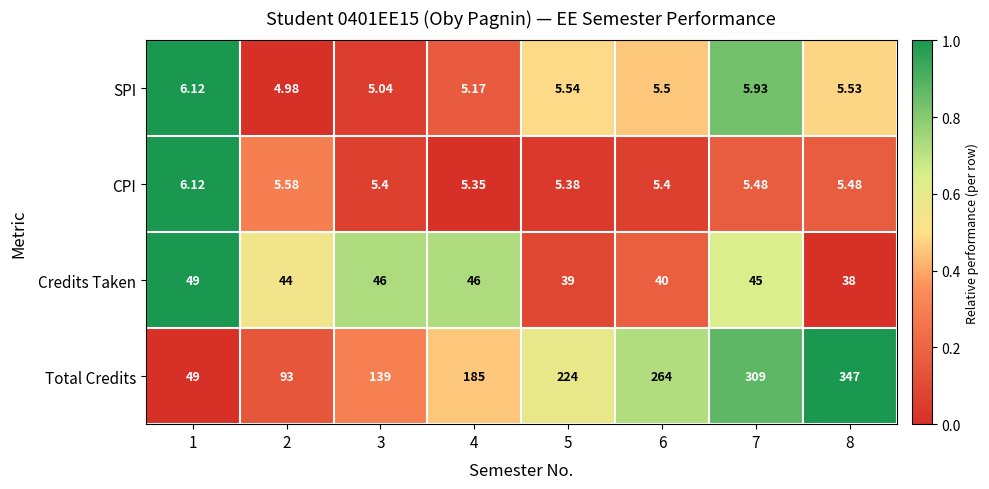

Which series changed the most between 1 and 4?

Total Credits